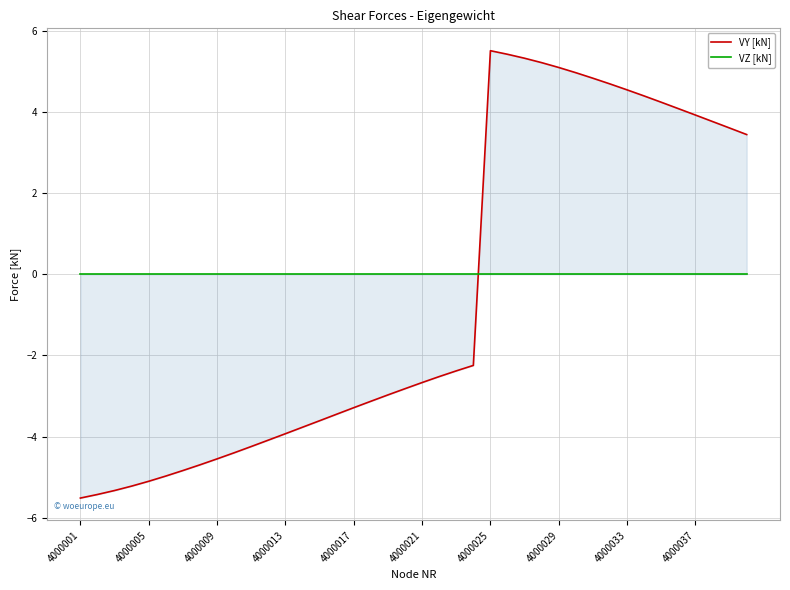

How many values in VY [kN] are below zero?

24